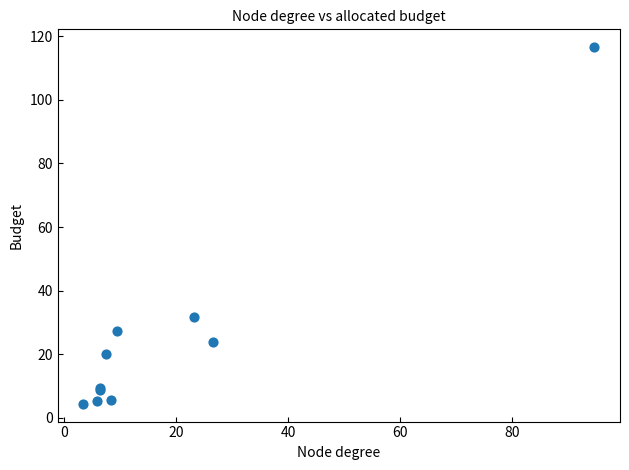

What Y value in the scatter plot is closest to 60?

31.6